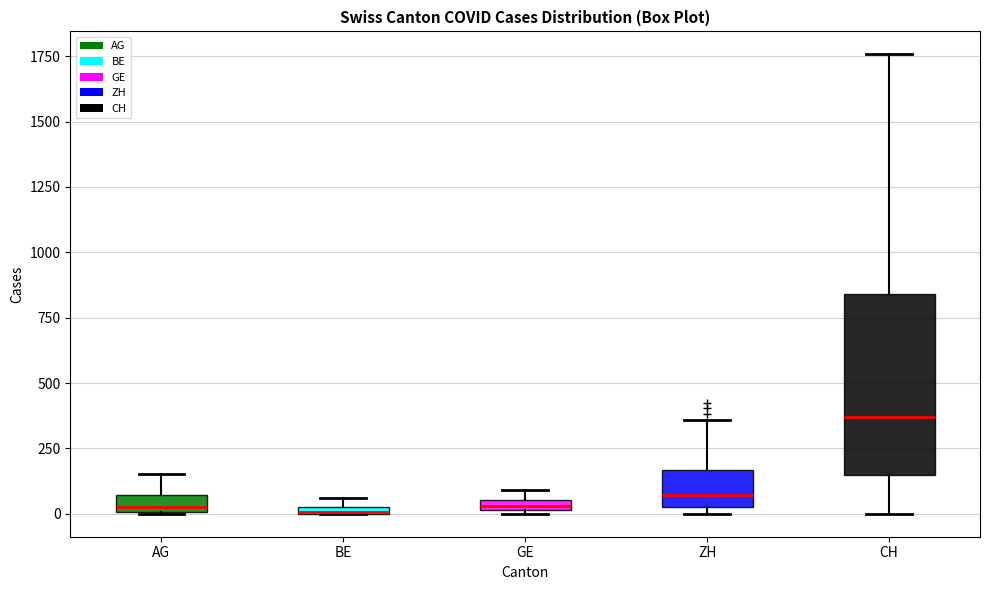

Comparing the boxes themselves (not the whiskers), which one is the tallest?

CH